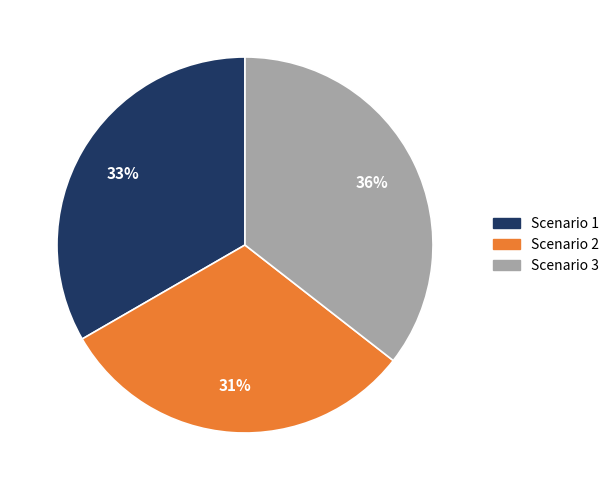

What percentage is the Scenario 1 slice, to the nearest percent?

33%